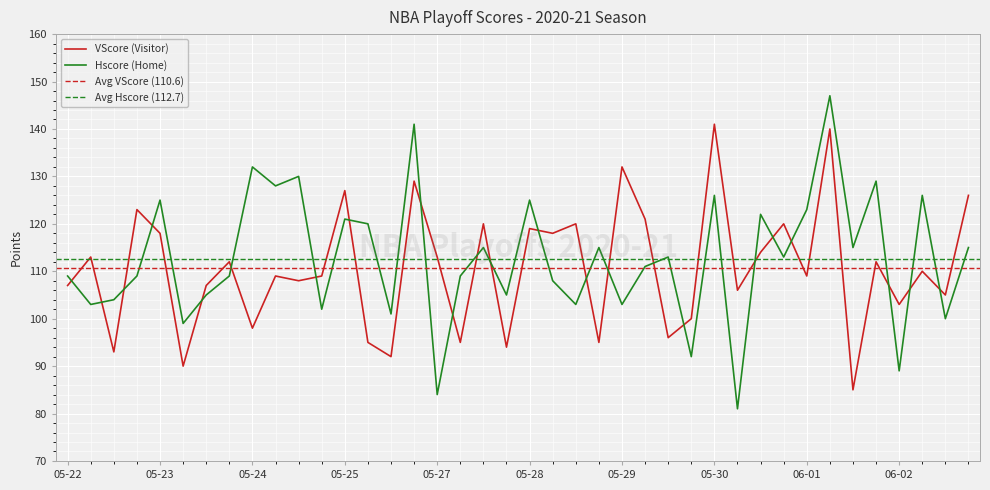

How many intersections are there between VScore (Visitor) and Hscore (Home)?

23